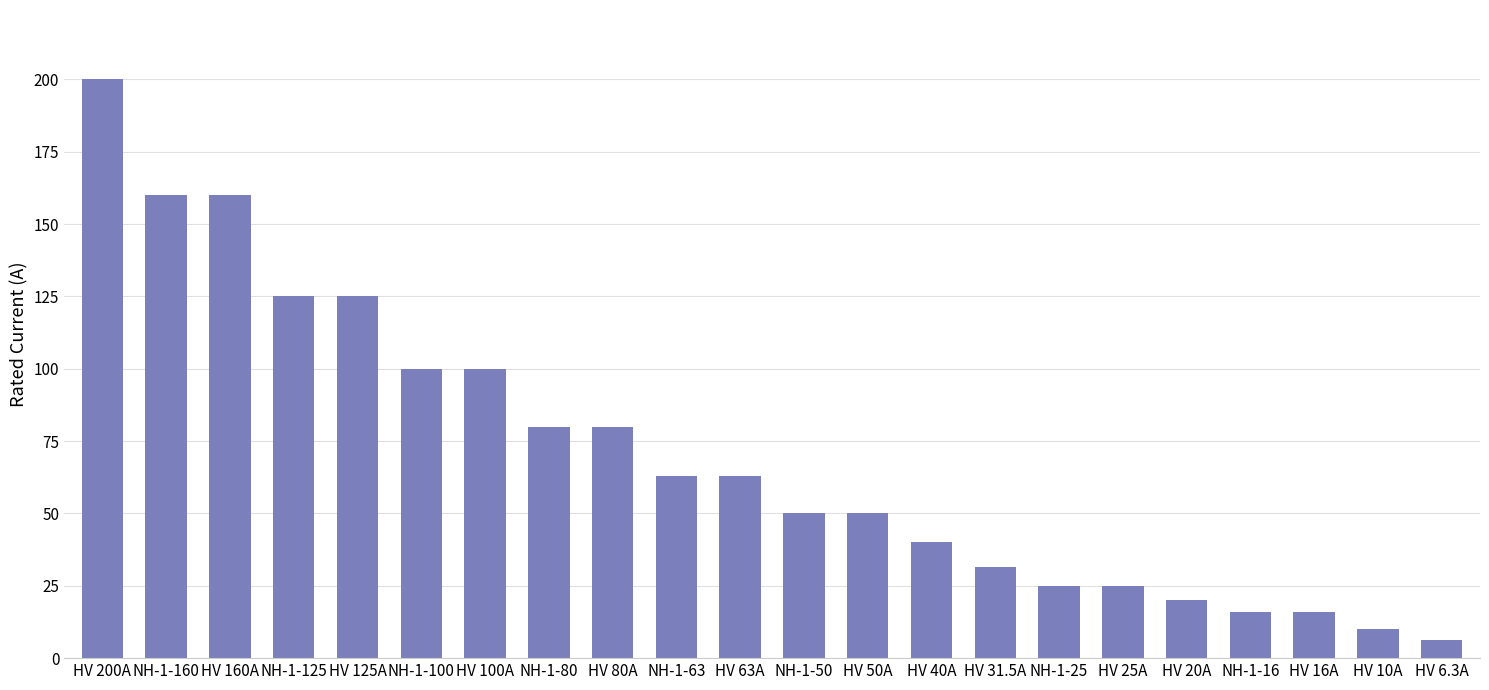

How many bars are there in total?

22